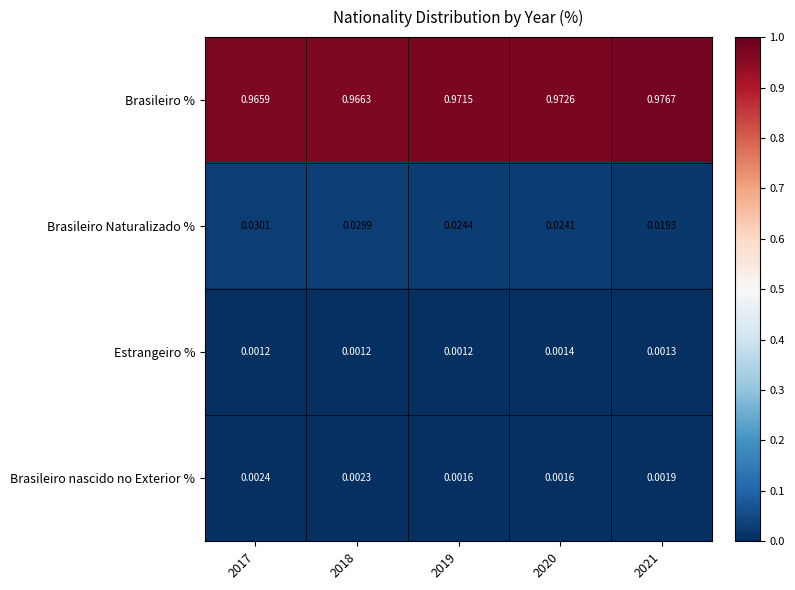

Which series has the largest total across all categories?

Brasileiro %